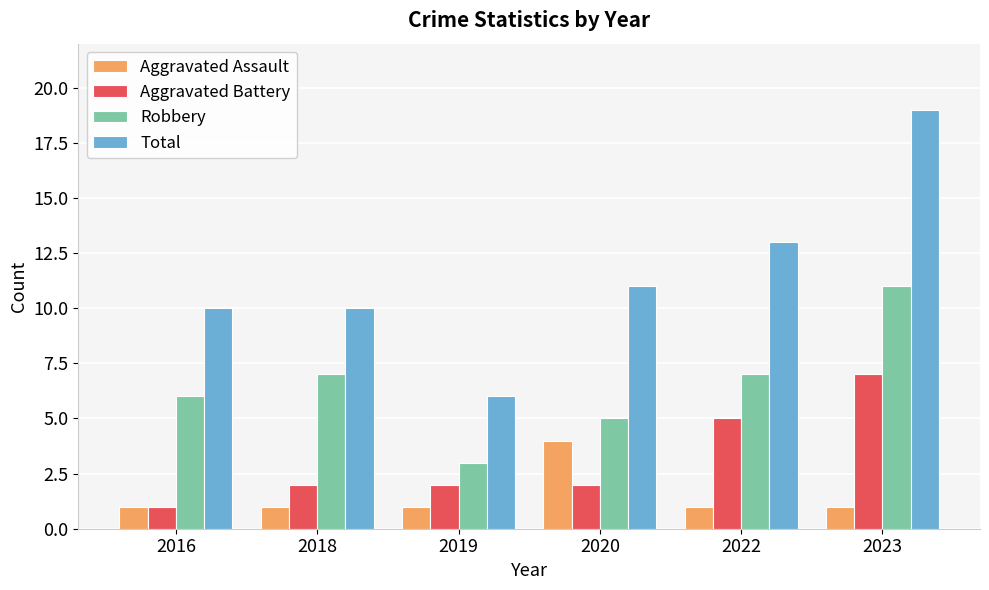

Is the value of Robbery at 2022 greater than the value of Aggravated Assault at 2023?

Yes